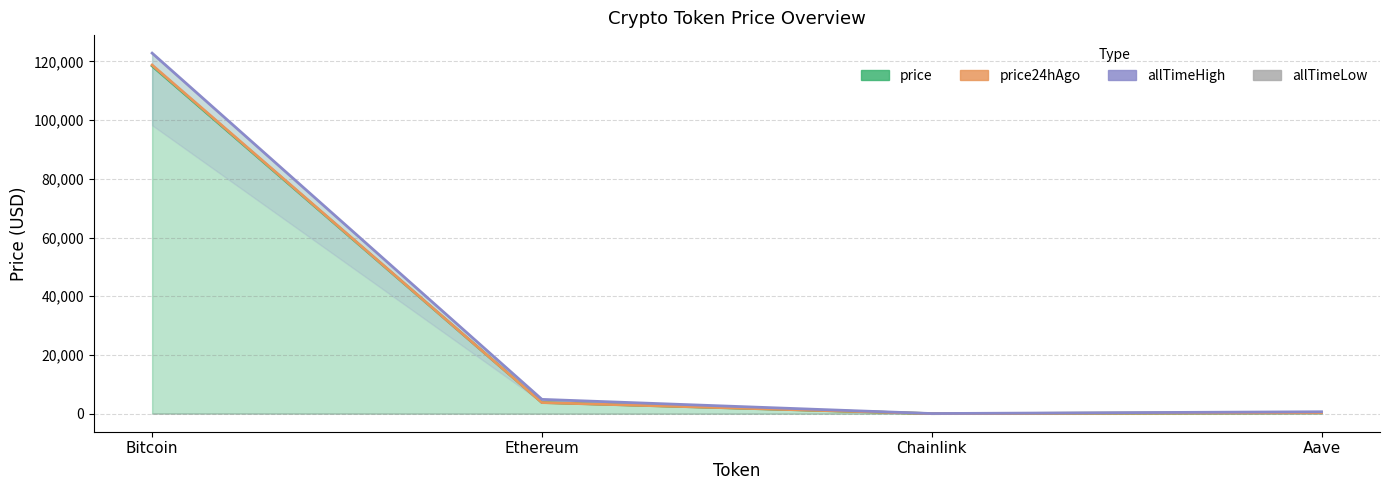

Is it true that allTimeHigh equals 207772.1 at Bitcoin?

False